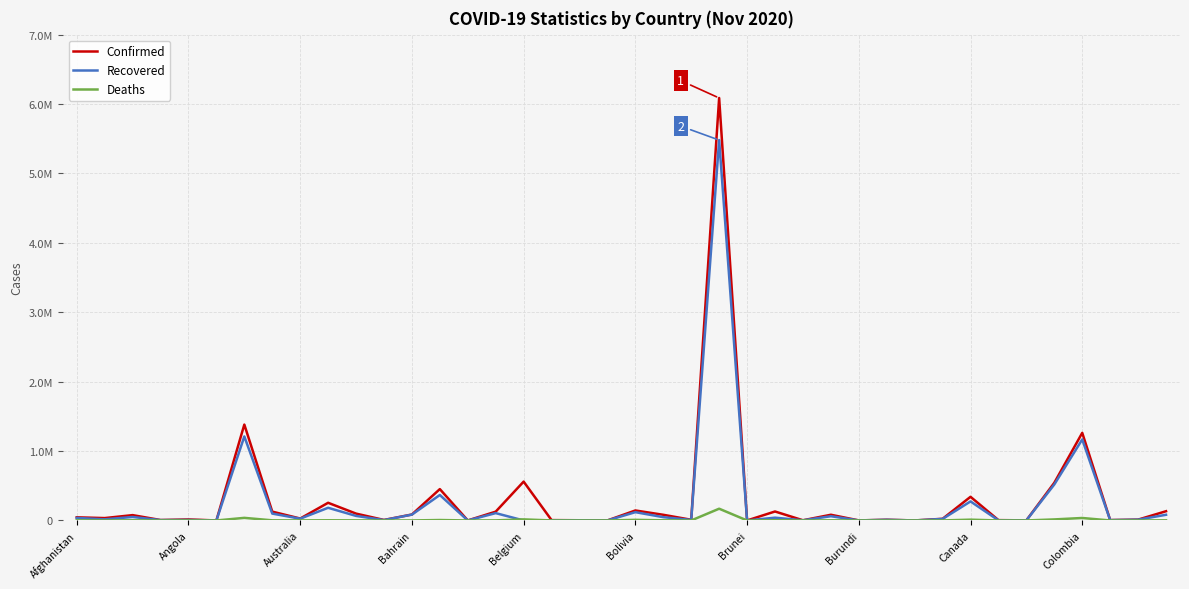

True or false: Deaths and Confirmed cross at least once.

False